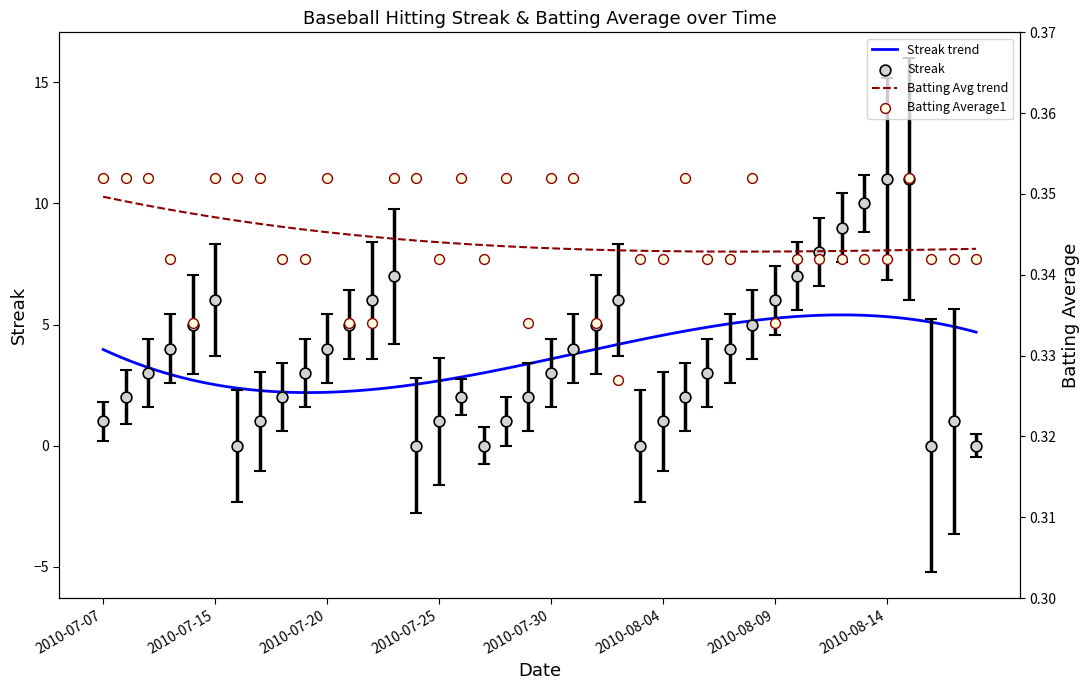

At how many categories does at least one series exceed 8?

4